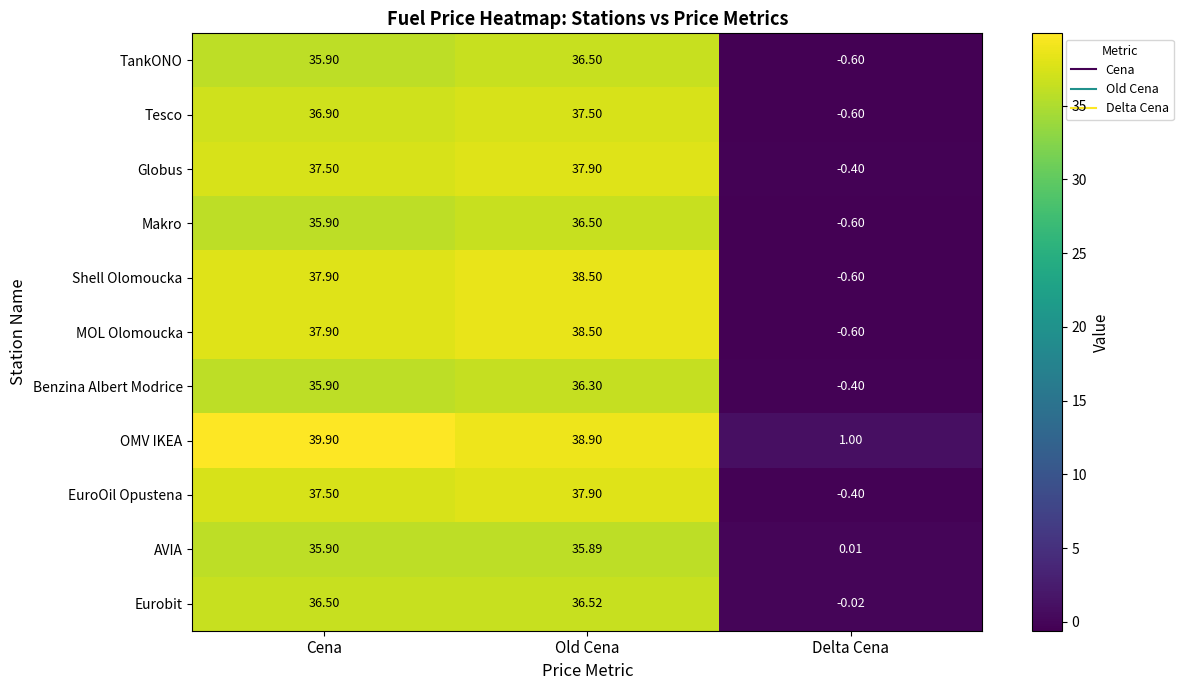

What is the greatest value displayed?

39.9